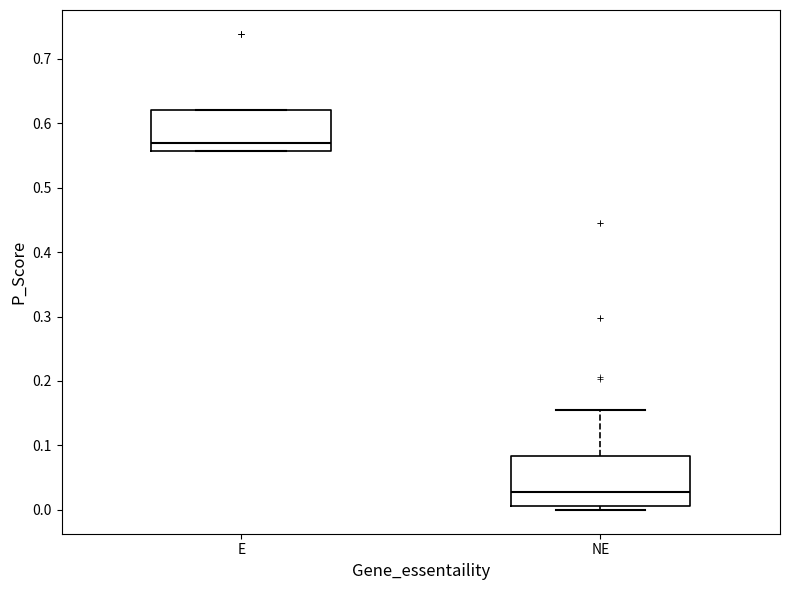

Which box has the highest median line?

E